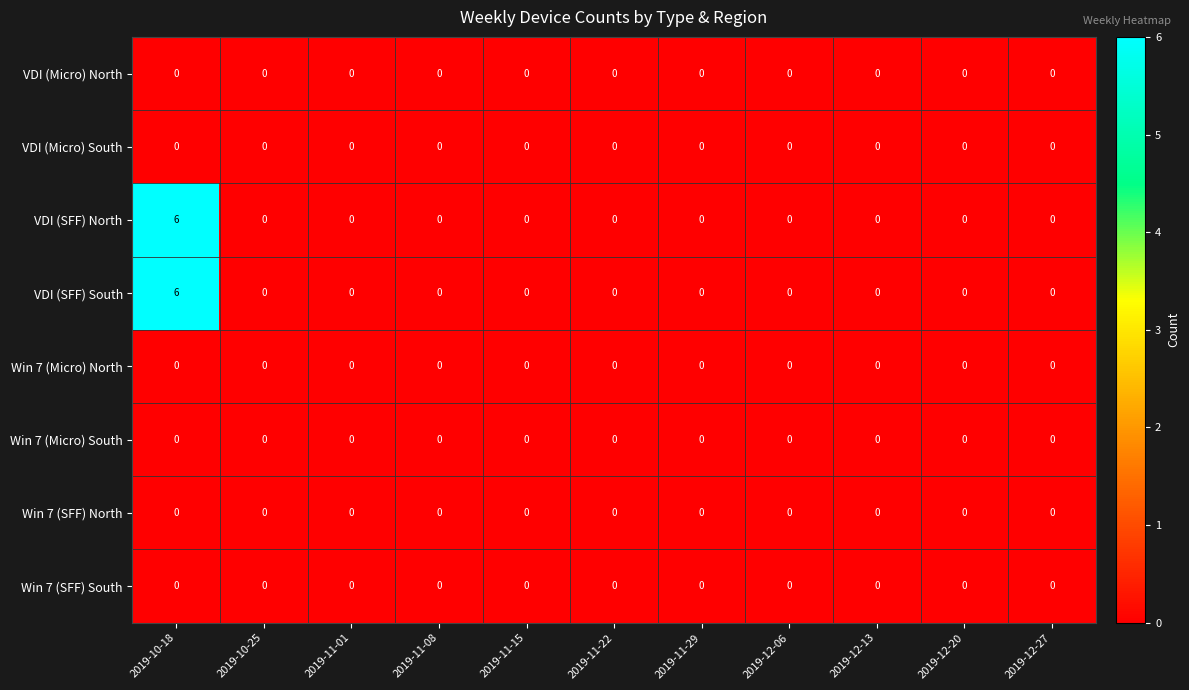

Count the VDI (SFF) North values in the range 0 to 1.

10